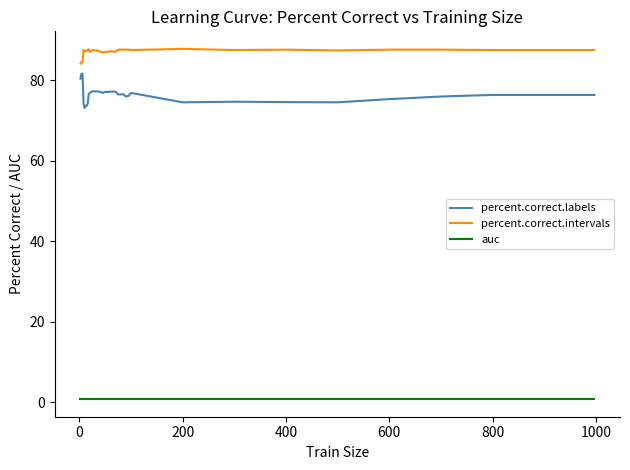

Which series has the largest total across all categories?

percent.correct.intervals